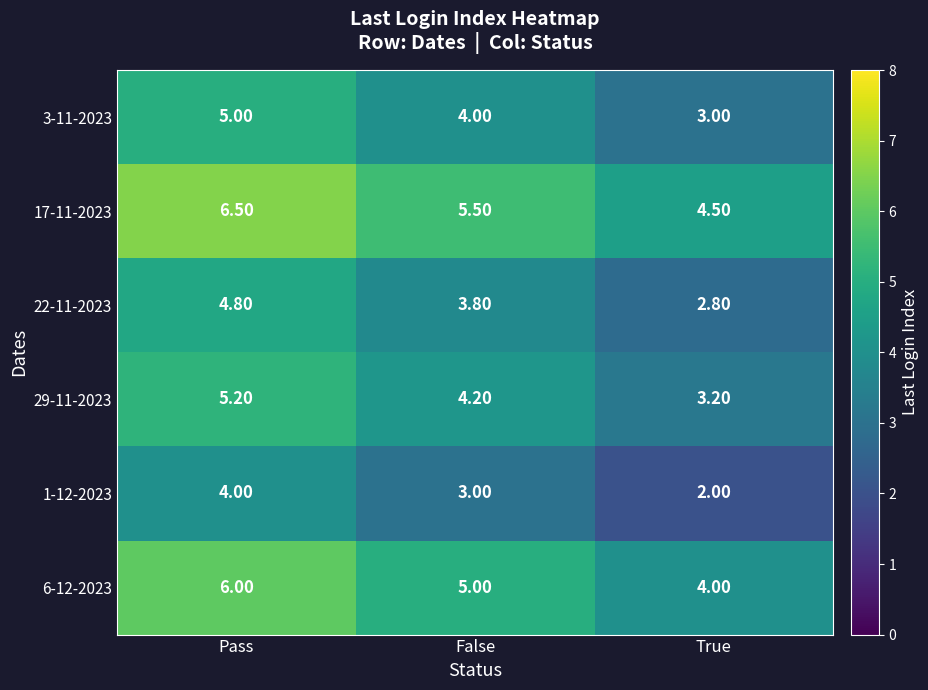

Which label corresponds to the smallest value in the chart?

True